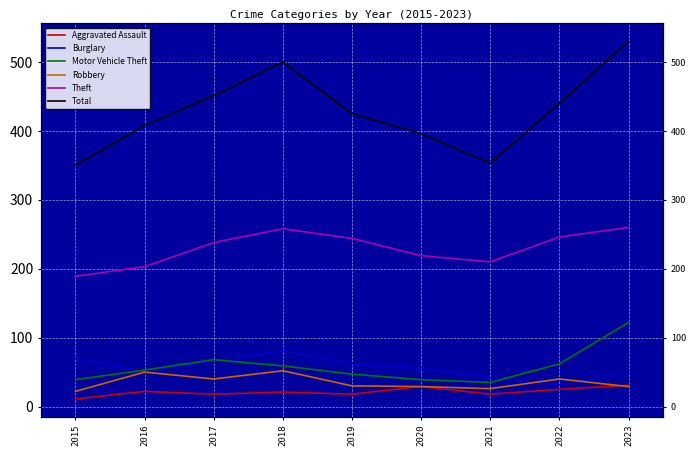

Reading left to right, what are all the values shown in this chart?

Aggravated Assault: 11	22	18	21	18	29	18	25	31
Burglary: 70	51	66	81	62	56	42	31	50
Motor Vehicle Theft: 39	53	68	59	47	39	35	62	122
Robbery: 22	50	40	52	30	29	26	40	29
Theft: 189	203	238	258	244	219	210	246	260
Total: 350	408	451	500	425	396	353	440	530